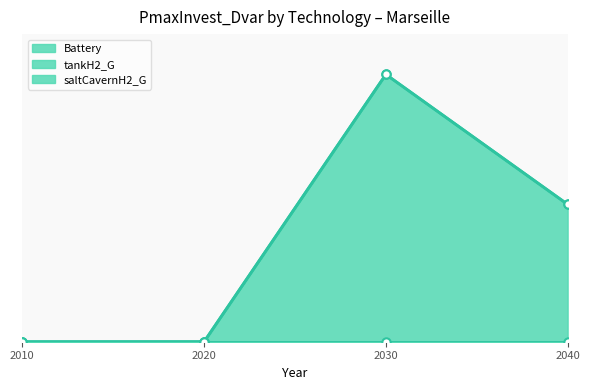

Count the number of categories in the chart.

4